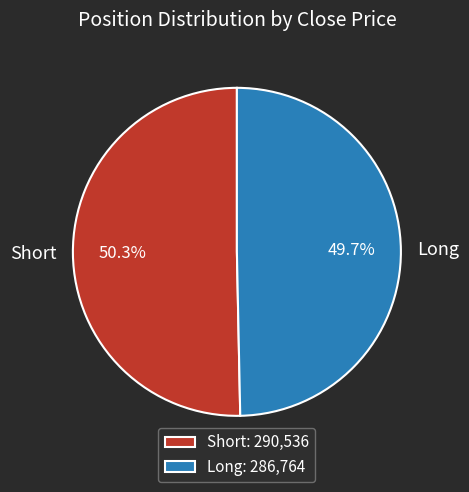

How much of the chart is everything except Long?

50.3%